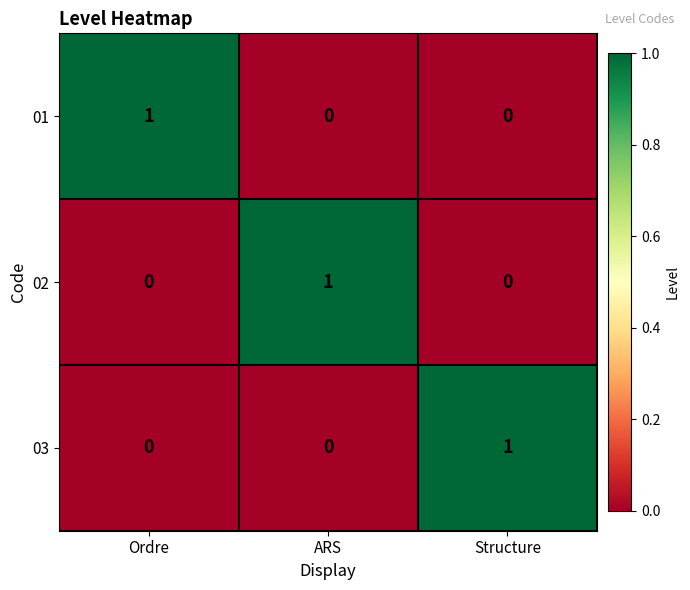

True or false: 02 has a value of 1 at ARS.

True